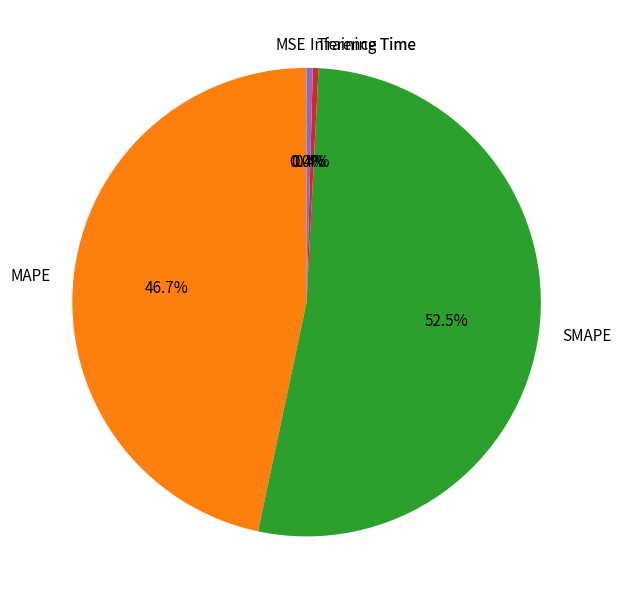

To the nearest percent, what is the average slice percentage?

20%